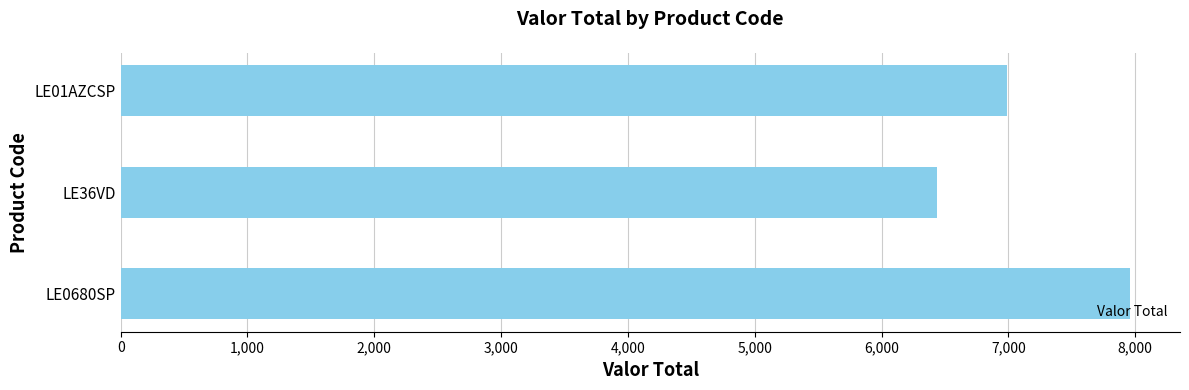

Reading top to bottom, list all the values displayed in this chart.

6987.5	6435.0	7956.0